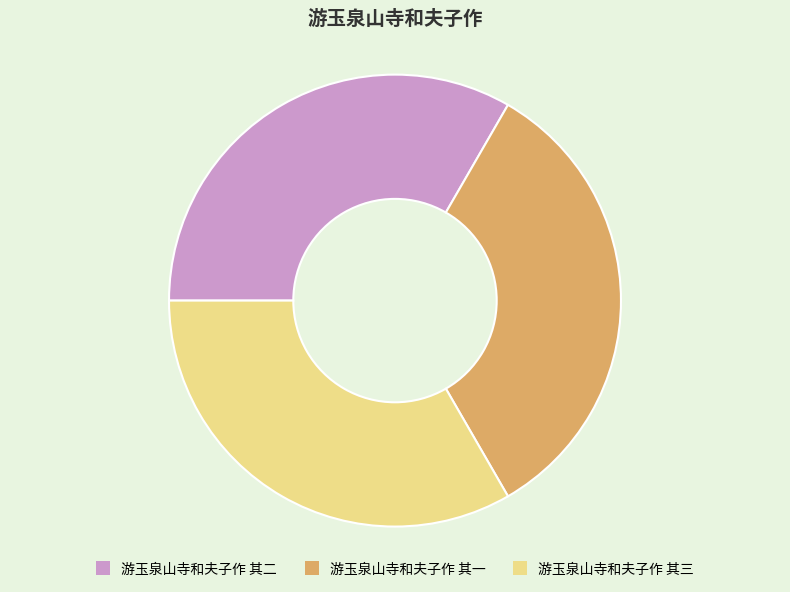

Does any single category account for the majority?

No